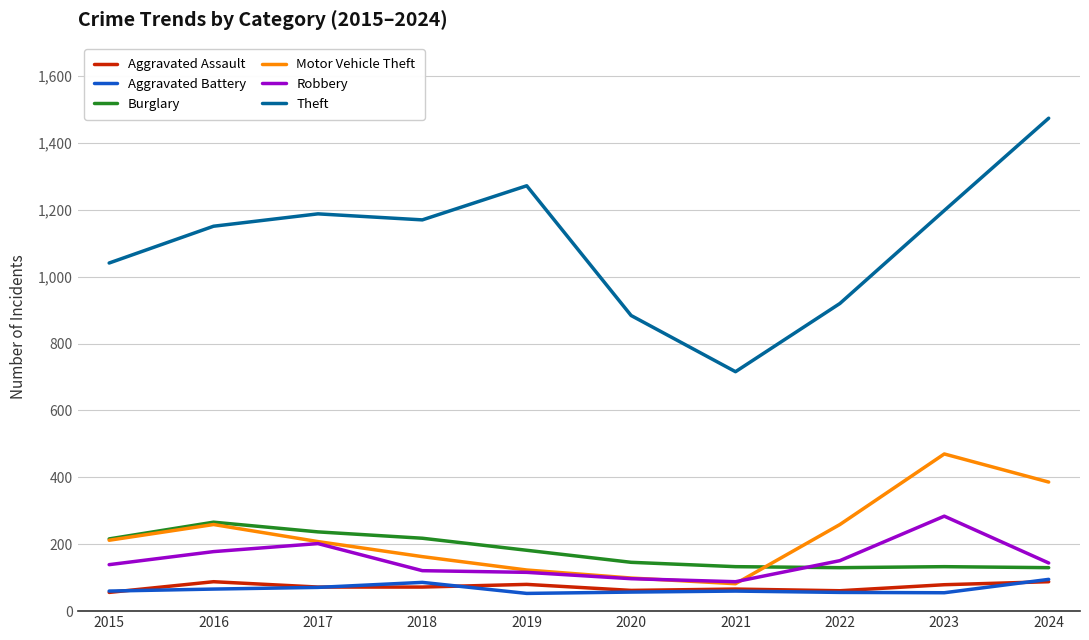

Which series has the largest total across all categories?

Theft